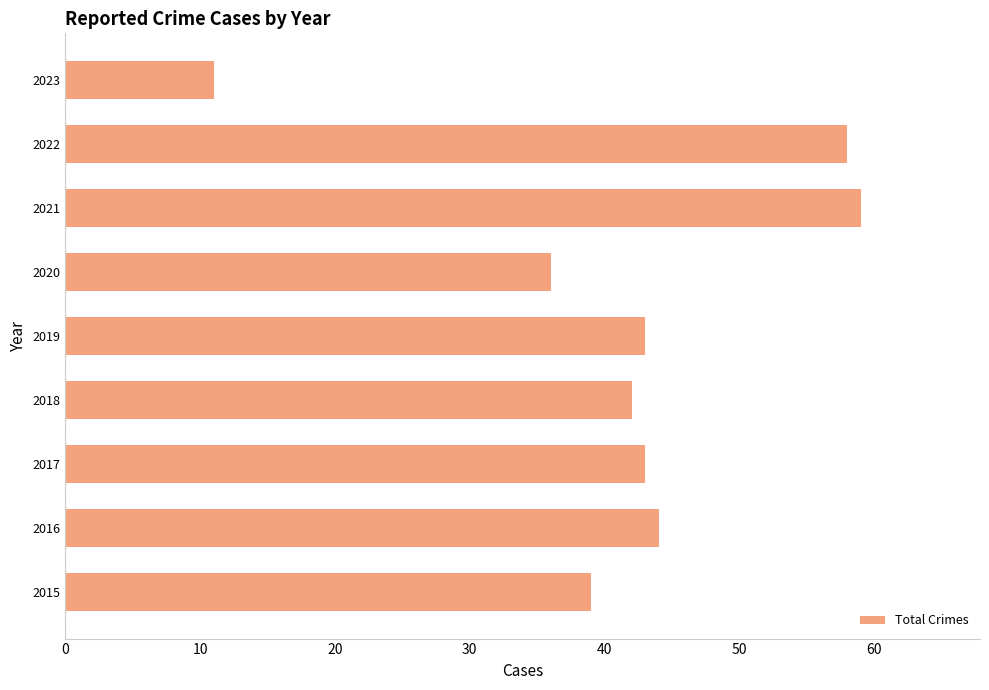

The chart shows a value of 43 at 2019. True or false?

True